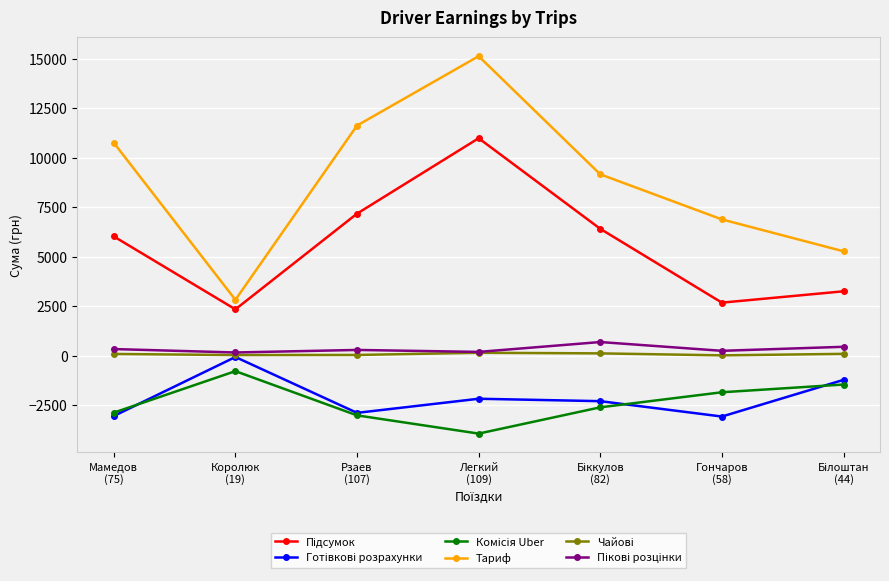

Which series has the largest range (max minus min)?

Тариф